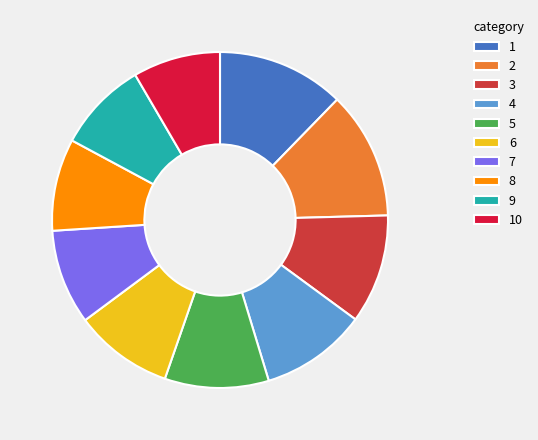

What is the ratio of the value at 7 to the value at 8?

1.0